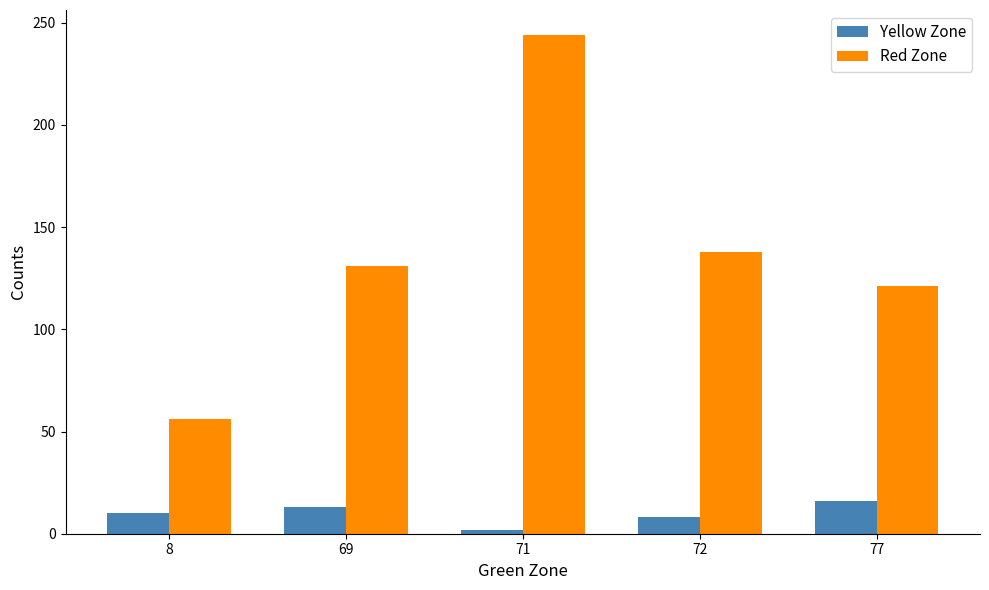

Reading left to right, transcribe all the data shown in this chart.

Yellow Zone: 10	13	2	8	16
Red Zone: 56	131	244	138	121